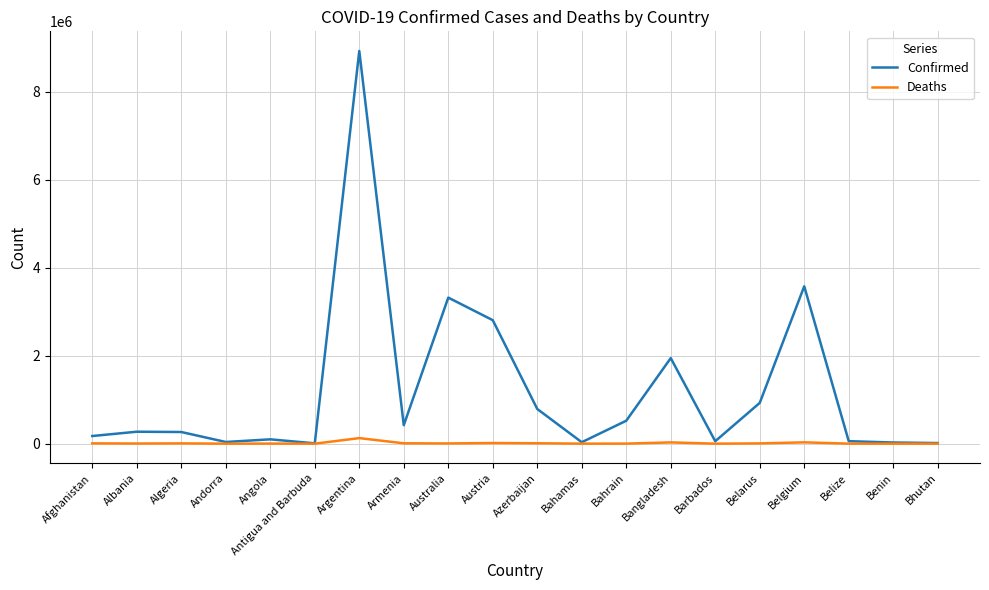

Which category has the highest value in the Confirmed series?

Argentina